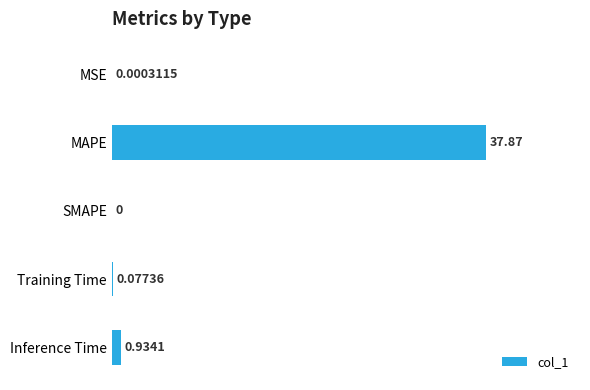

Which label corresponds to the largest value in the chart?

MAPE